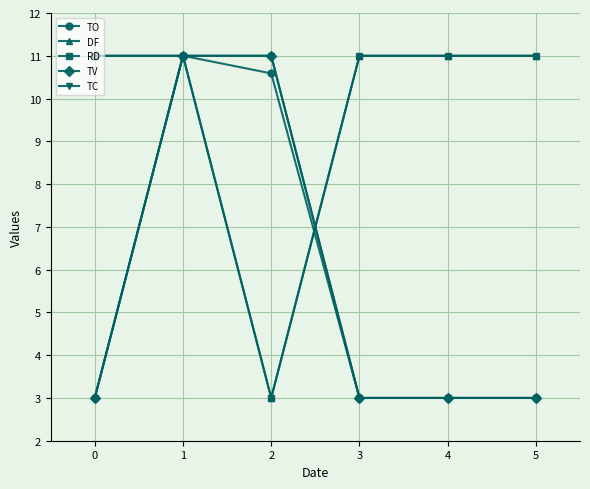

Does the chart have visible grid lines?

Yes